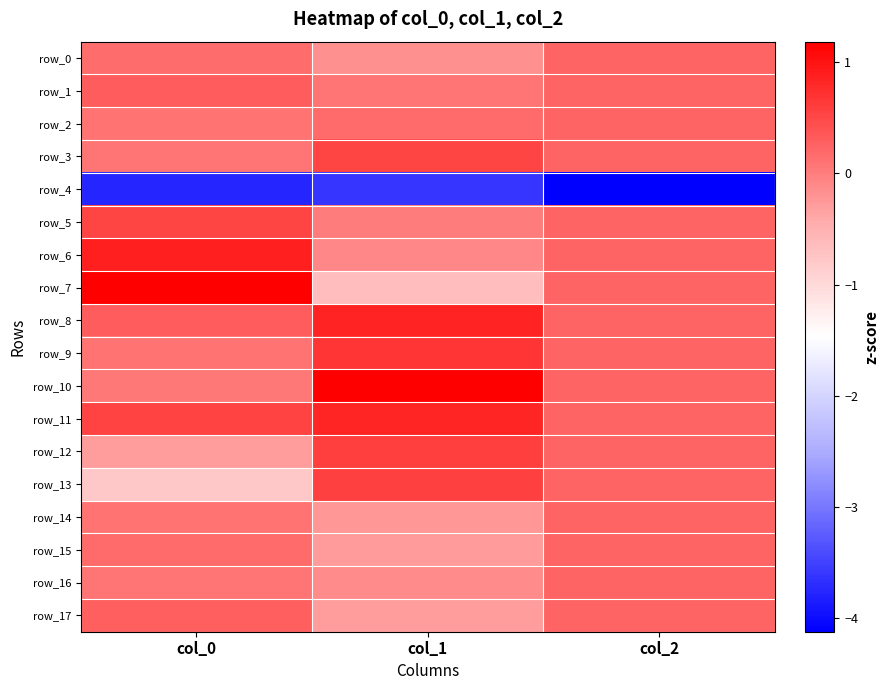

Is it true that row_15 equals -0.4 at col_1?

False